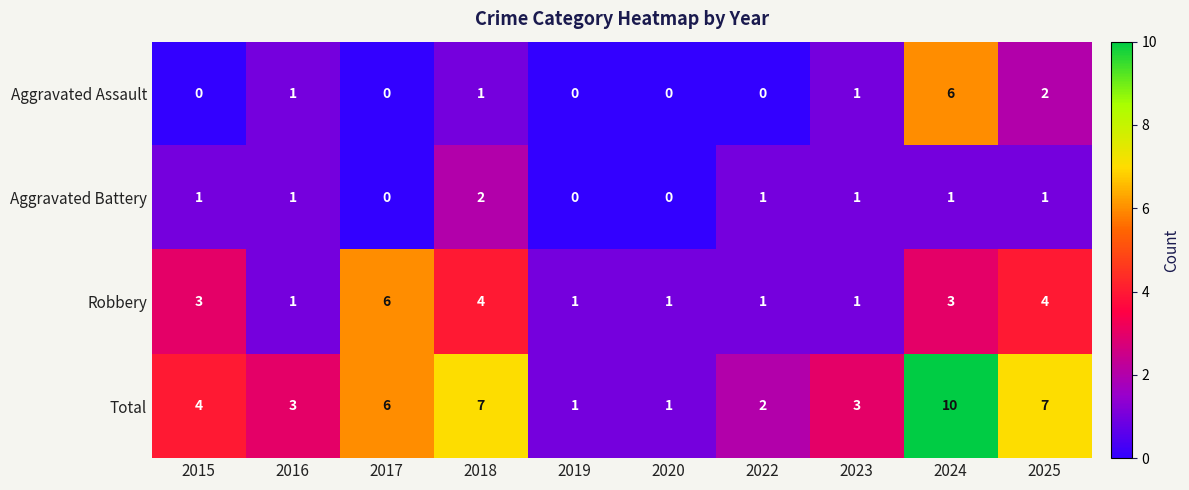

What is the greatest value displayed?

10